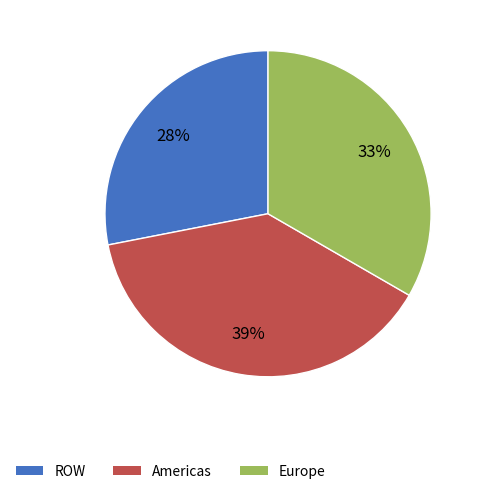

How many segments does this pie chart have?

3